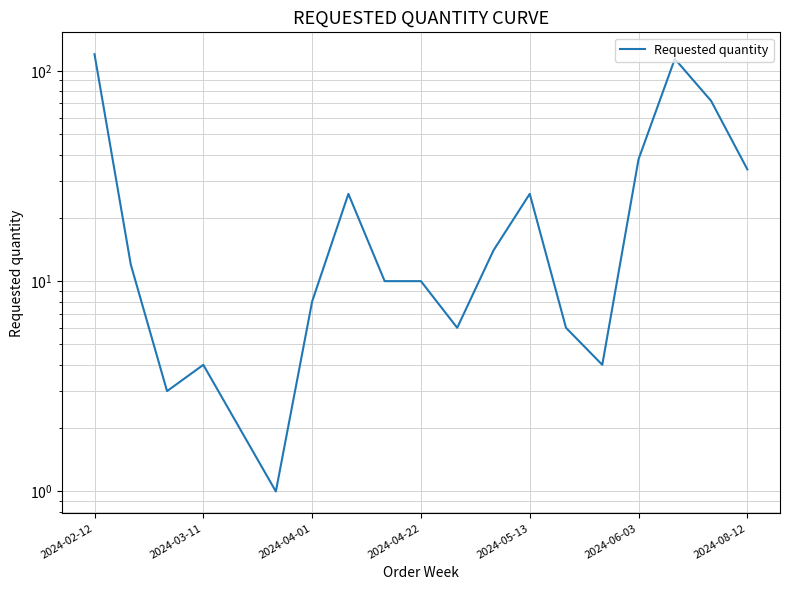

How many distinct data groups are displayed?

1